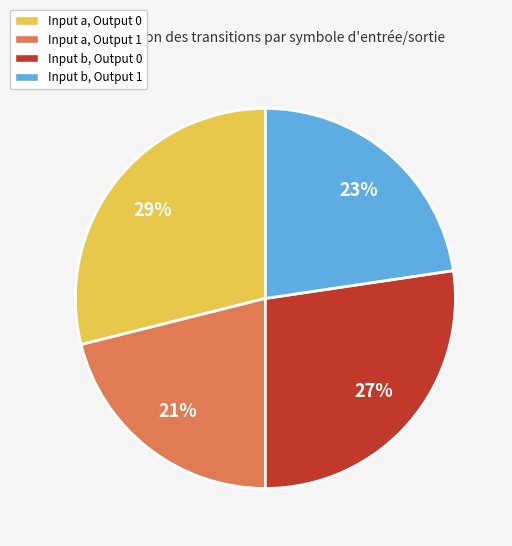

Is there any slice that represents more than half of the pie?

No